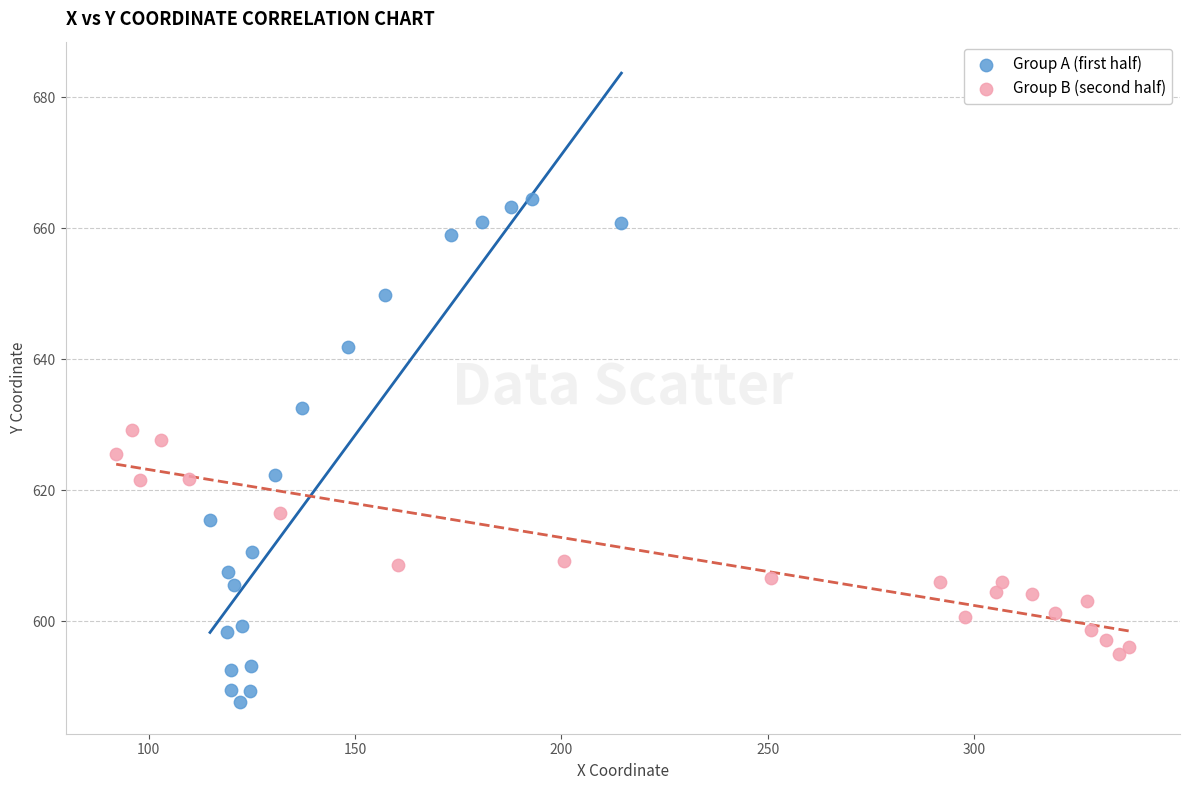

Which series contains the highest Y value?

Group A (first half)